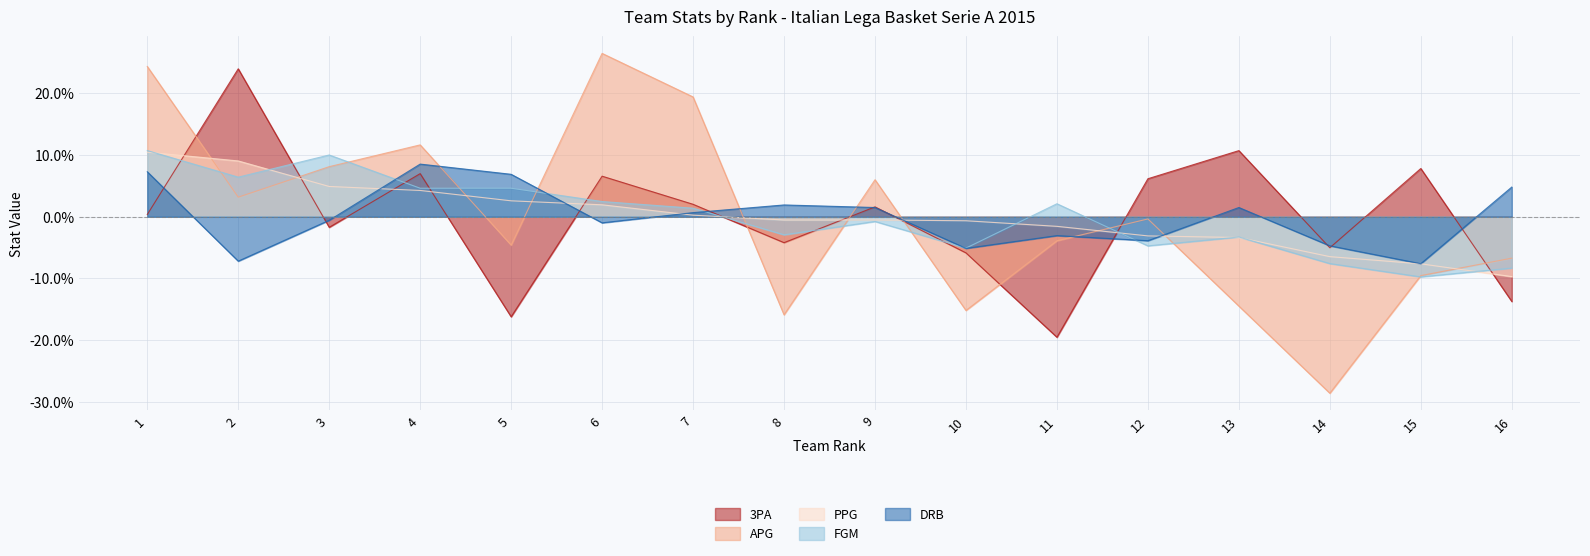

What are all the series names shown in the legend?

3PA, APG, PPG, FGM, DRB